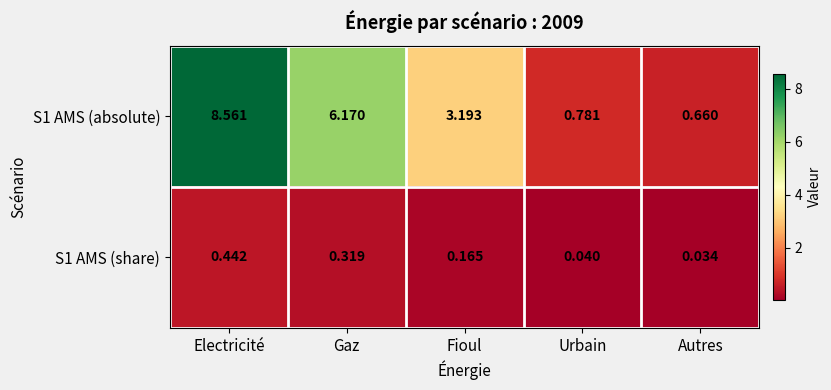

Rank the series at Fioul from lowest to highest value.

S1 AMS (share), S1 AMS (absolute)